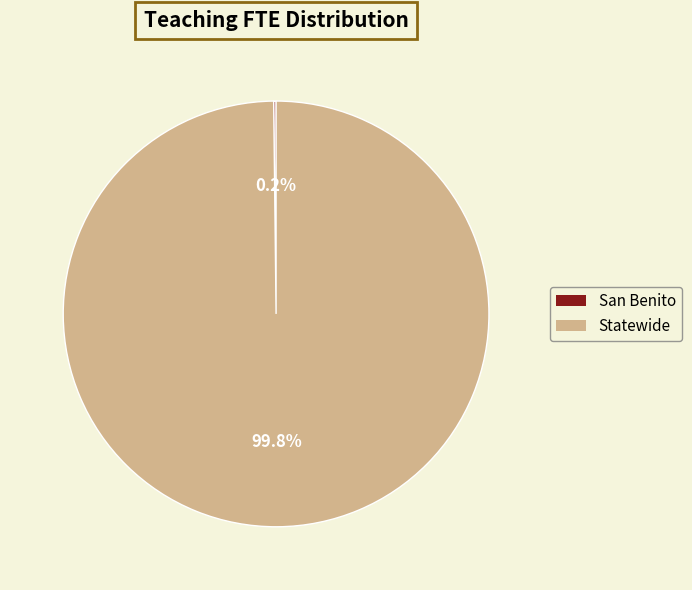

To the nearest percent, what is the difference between the largest and smallest slice percentages?

100%